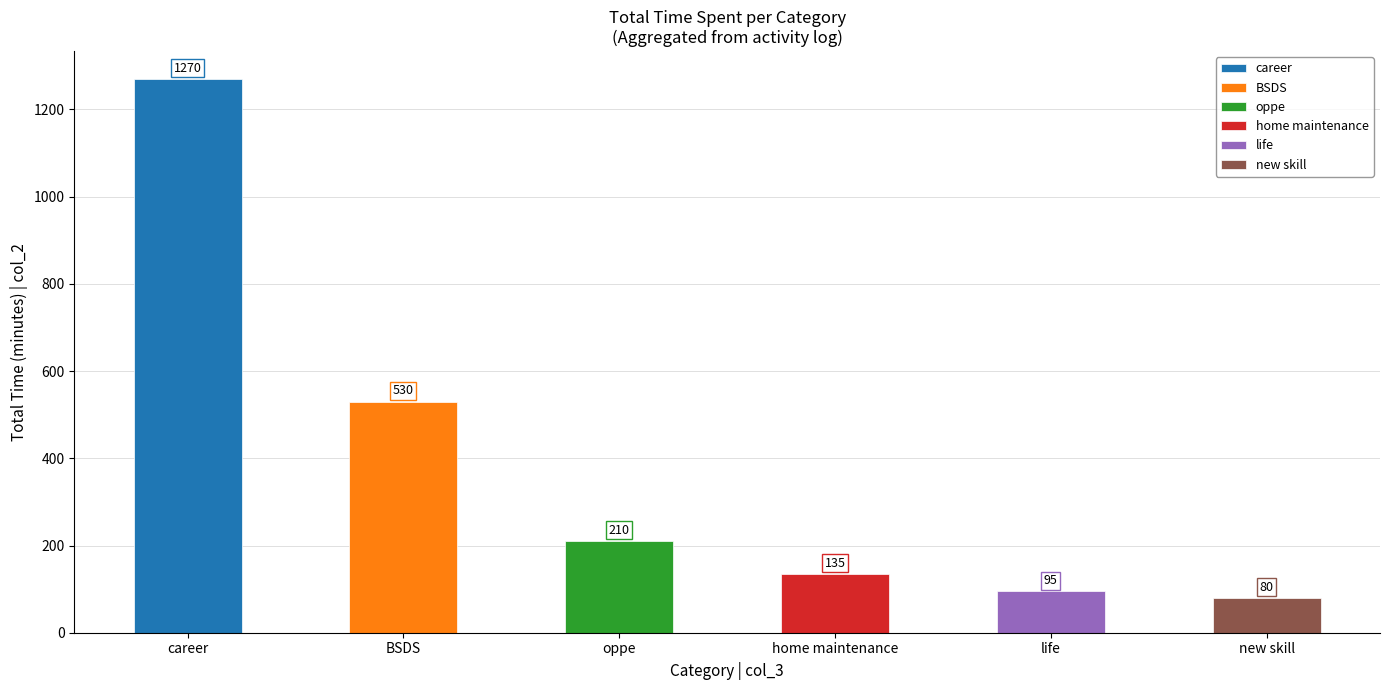

Is it true that the value at home maintenance is 135?

True